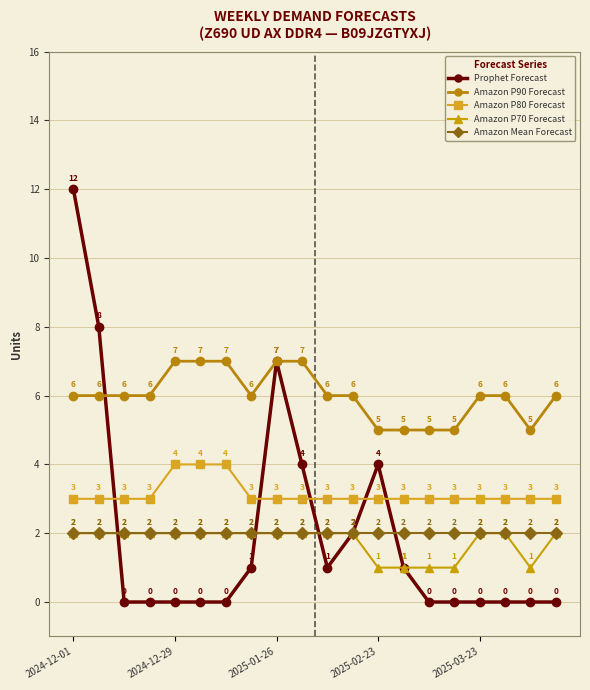

What is the maximum value shown in the chart?

12